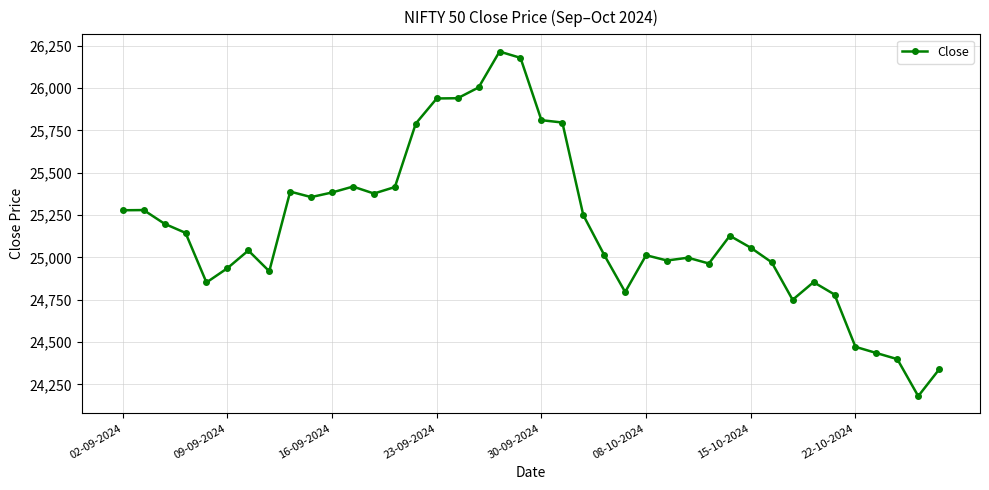

How many values exceed 25127?

20